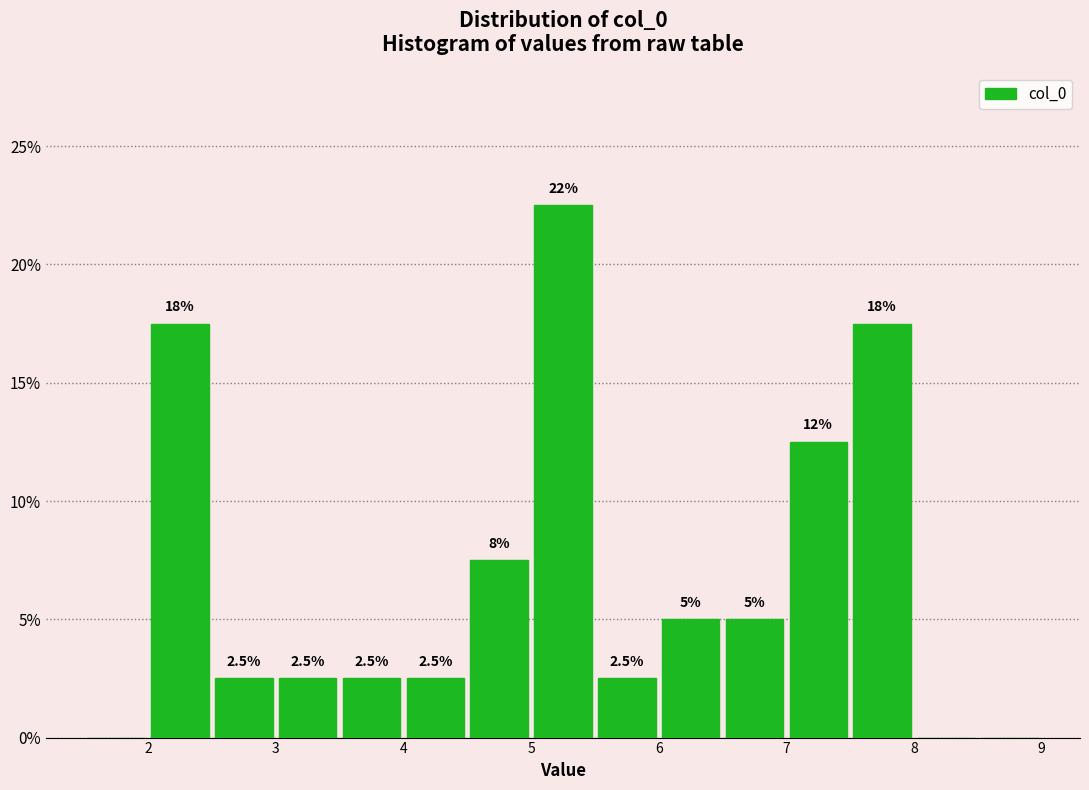

Which range on the x-axis has the tallest bar?

5.0 to 5.5